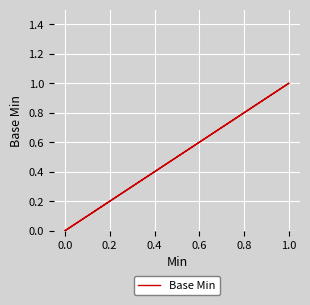

How many lines are shown in the chart?

1